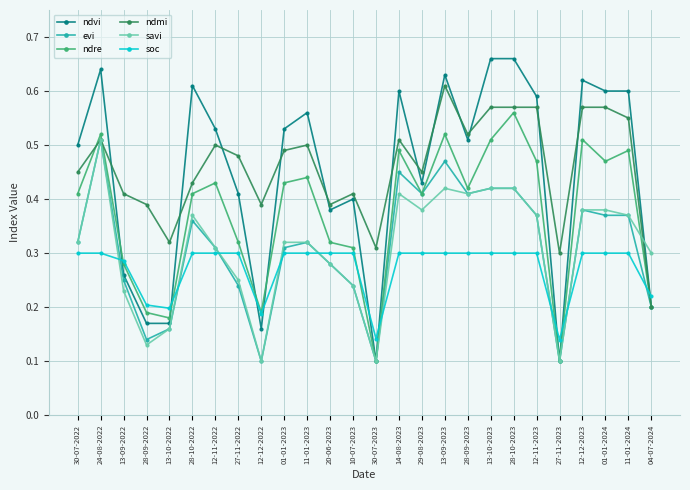

At which category does ndmi reach its first local valley?

13-10-2022